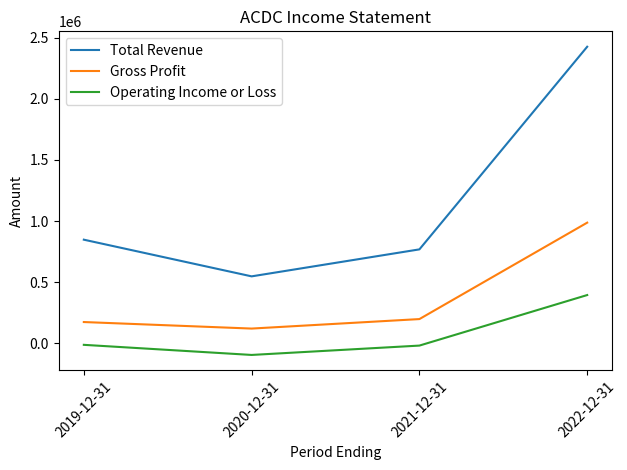

The Gross Profit series shows 450240 at 2022-12-31. True or false?

False